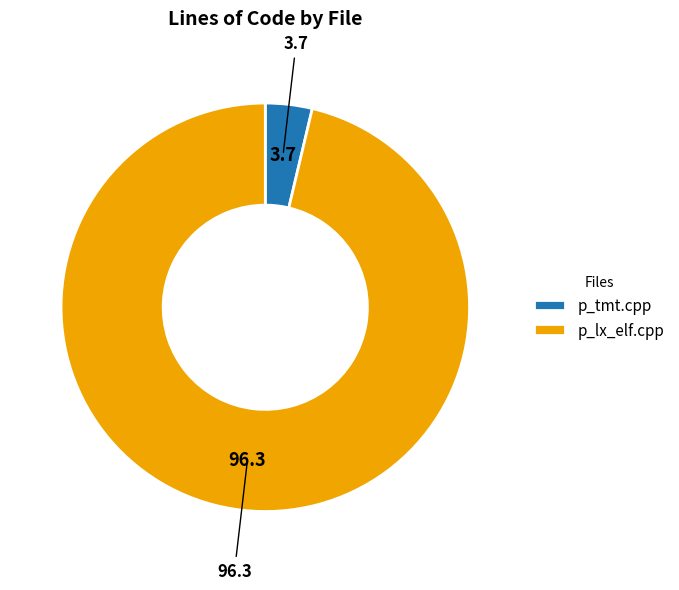

Does p_lx_elf.cpp account for over 50% of the chart?

Yes